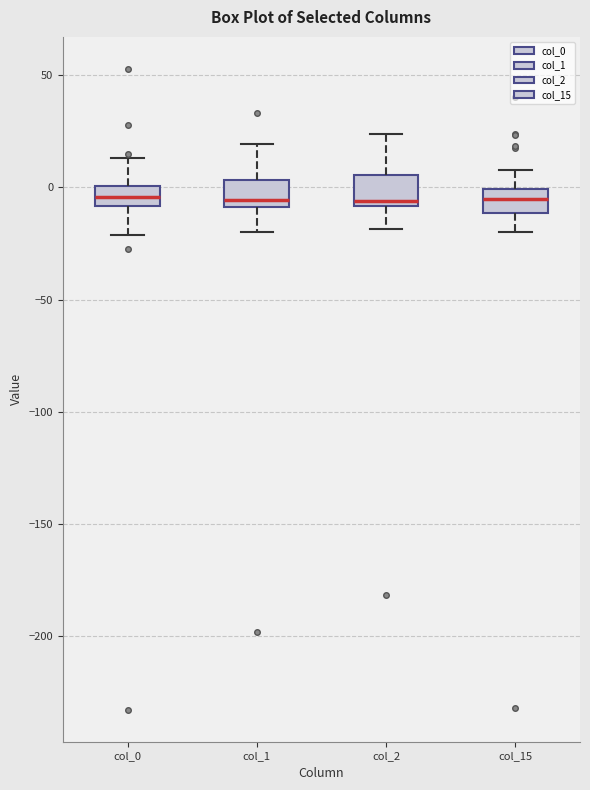

Reading left to right, read every box against the y-axis: the position of its median line, the range the box covers, and the ends of its whiskers. The values are not printed on the chart, so give them approximately, as read against the axis.

col_0: median -5, box -10 to 0, whiskers -20 to 15
col_1: median -5, box -10 to 5, whiskers -20 to 20
col_2: median -5, box -10 to 5, whiskers -20 to 25
col_15: median -5, box -10 to 0, whiskers -20 to 10